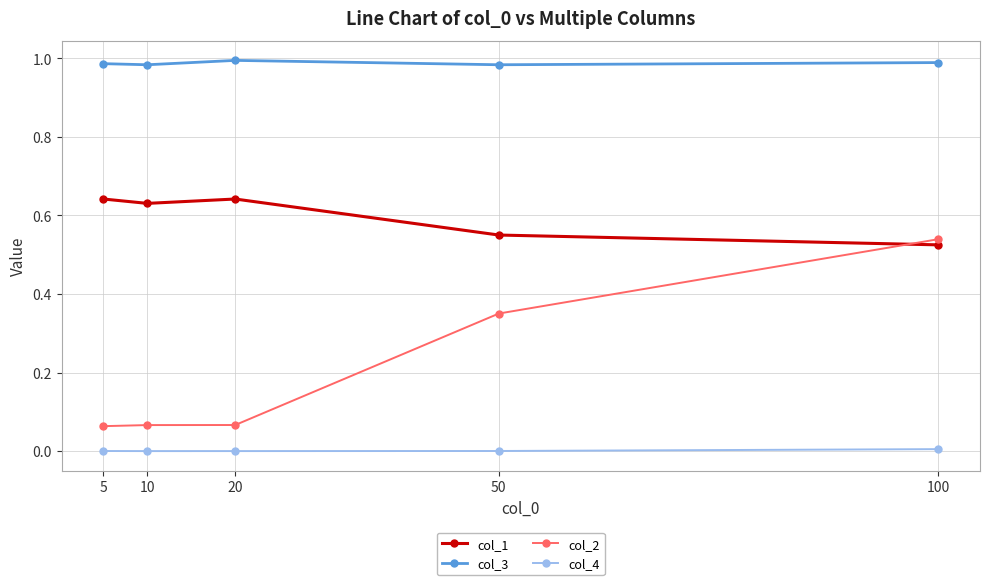

How many times do col_1 and col_2 cross each other?

1